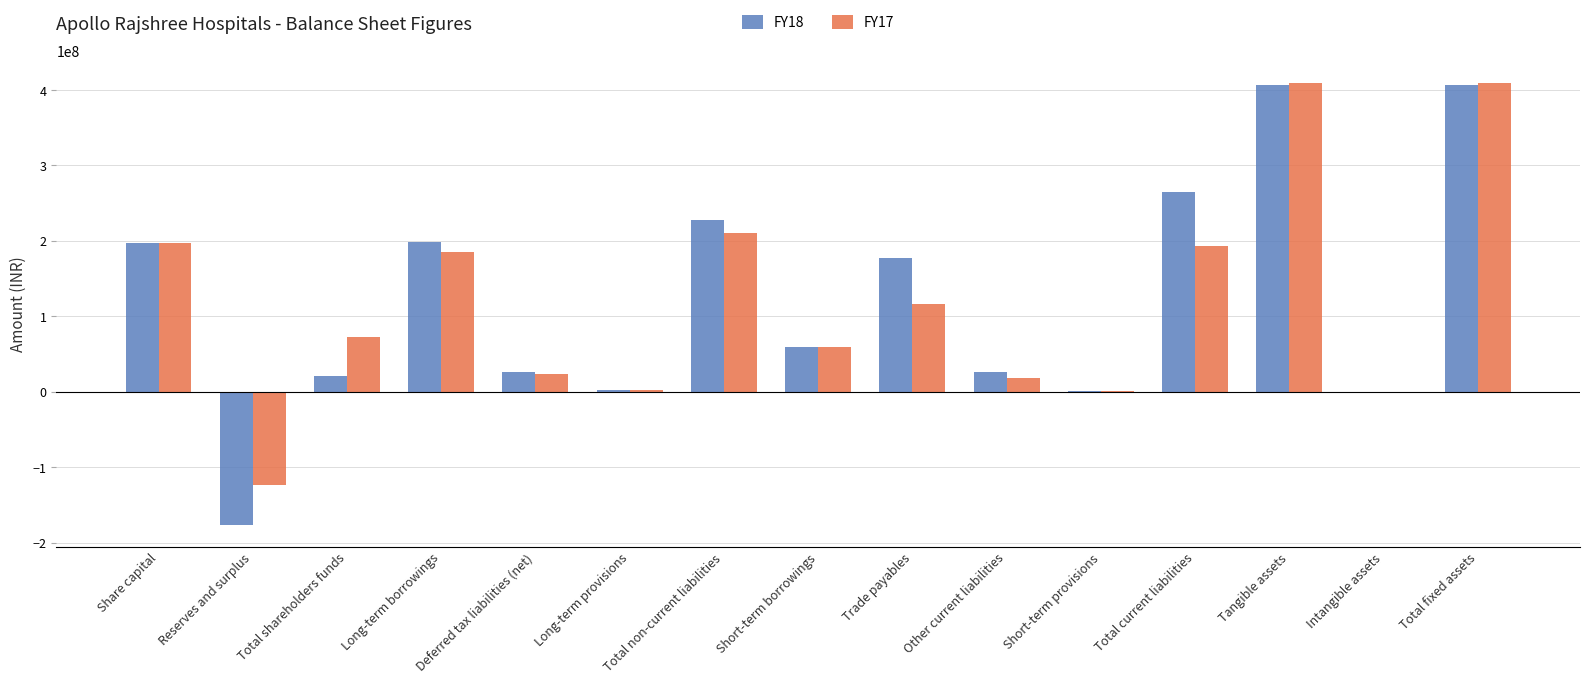

Read the FY18 value at Long-term borrowings, to the nearest 50.

198571500